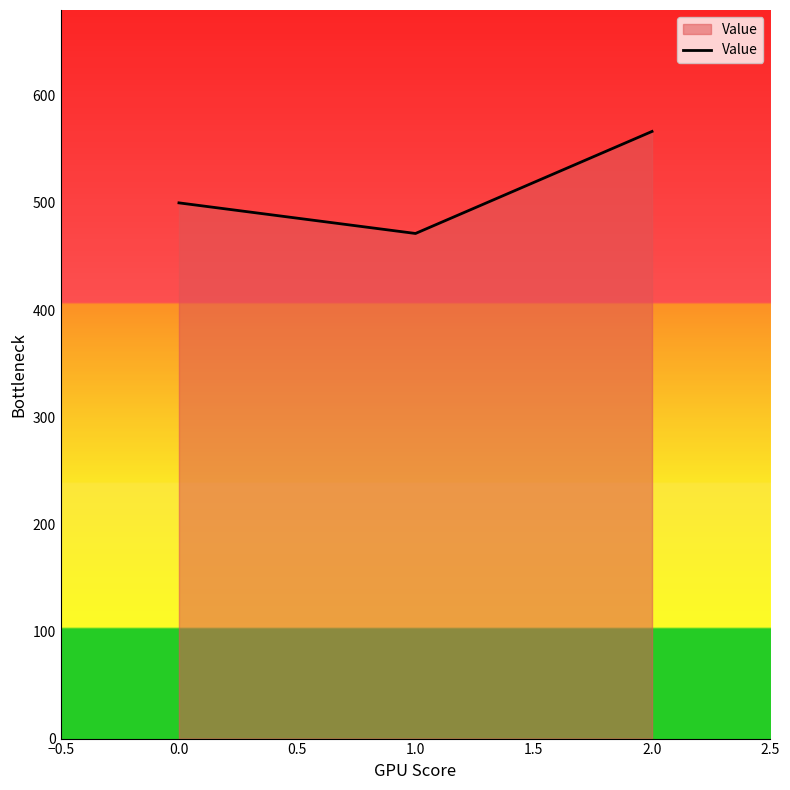

Which label corresponds to the largest value in the chart?

2.0